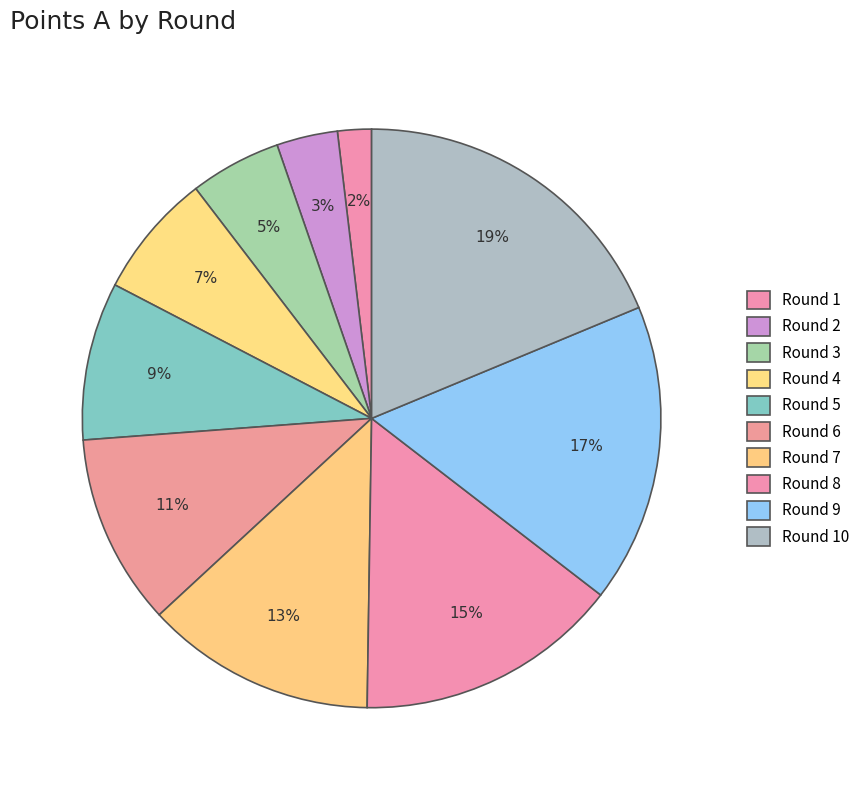

How many slices are in this pie chart?

10